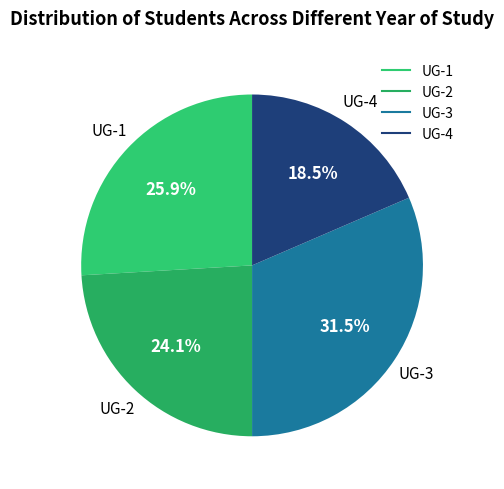

Rank the categories by value from lowest to highest.

UG-4, UG-2, UG-1, UG-3